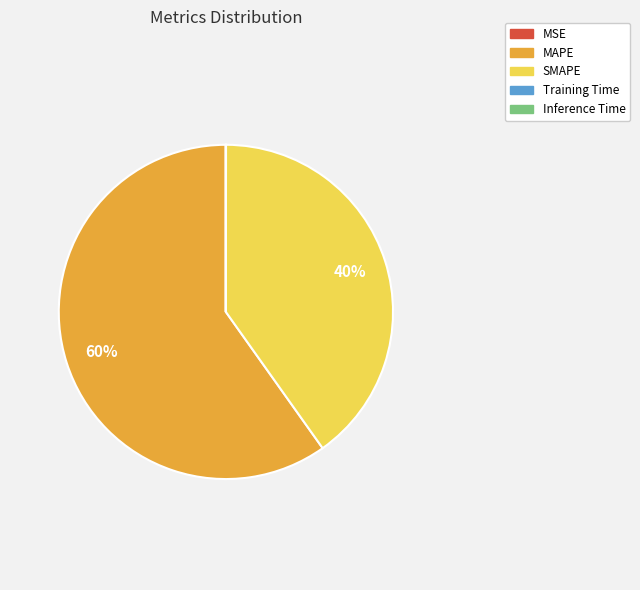

The SMAPE slice represents 47% of the pie. True or false?

False